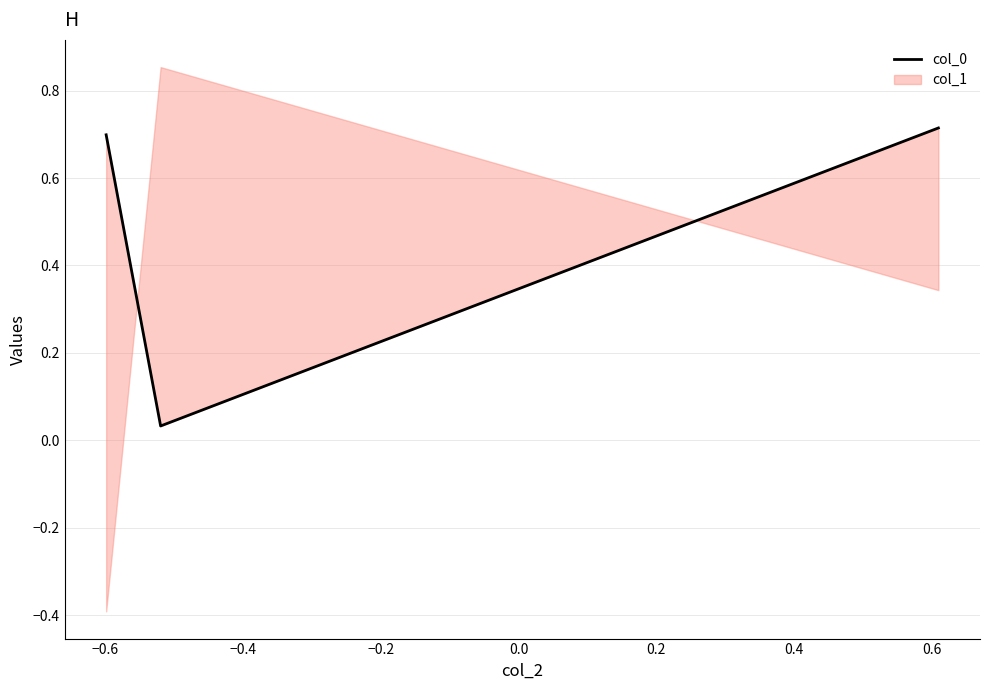

Is it true that the value at −0.6 is 0.0?

False